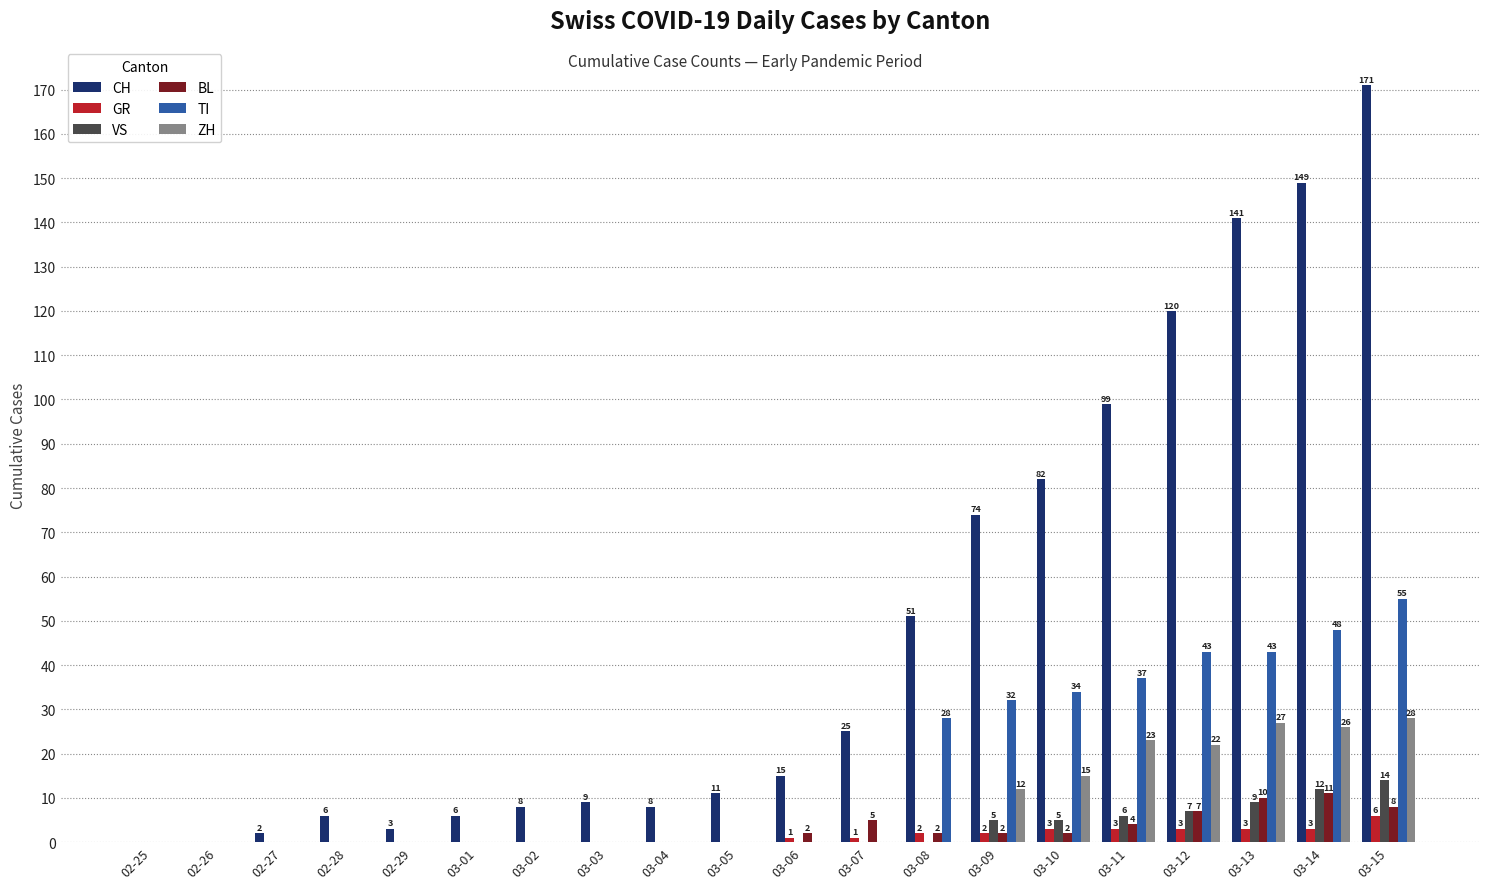

Count the number of categories in the chart.

20